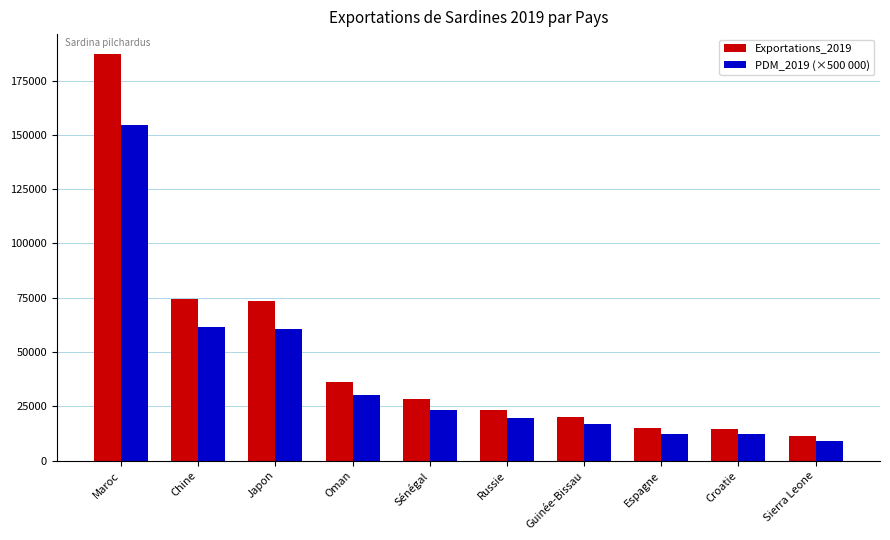

What is the difference between the maximum and minimum values in the Exportations_2019 series?

175838.0